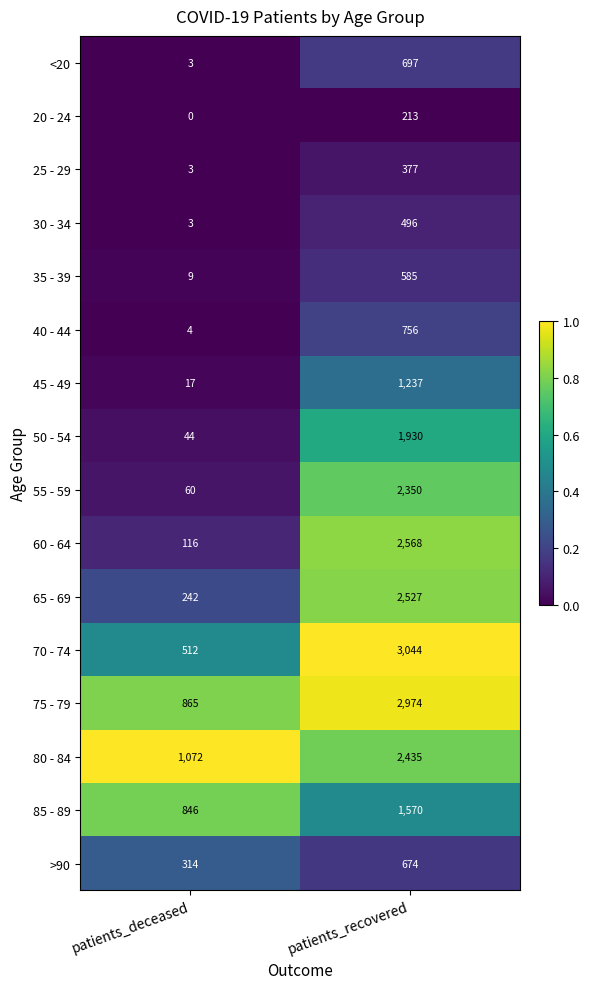

The value of 85 - 89 at patients_recovered is 1570. True or false?

True